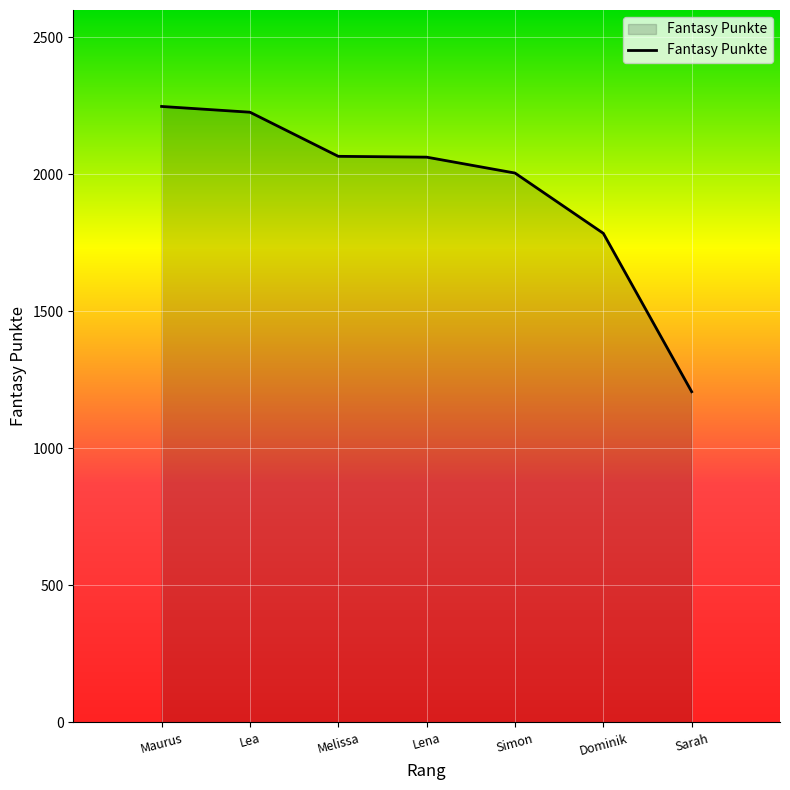

Which has a higher value, Simon or Maurus?

Maurus